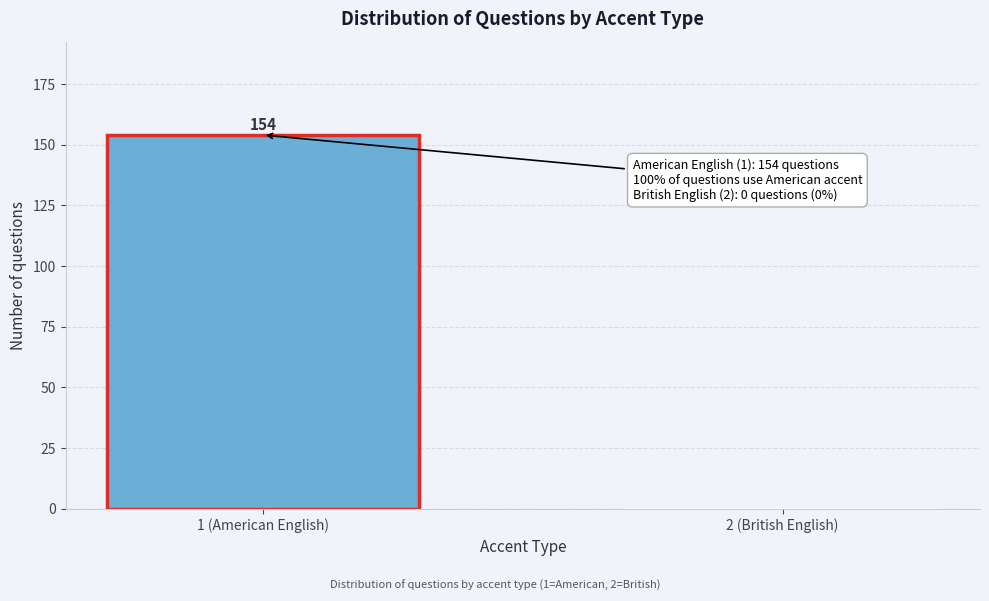

Reading right to left, what are all the values shown in this chart?

2 (British English)=0	1 (American English)=154